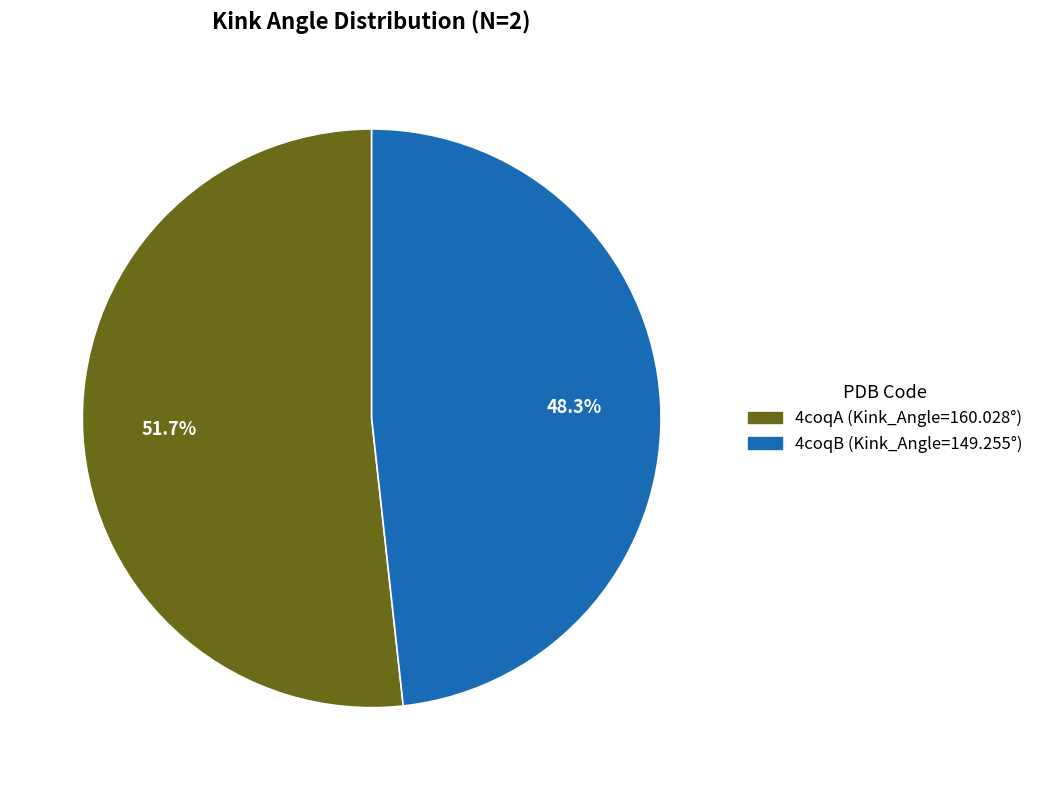

What is the majority slice?

4coqA